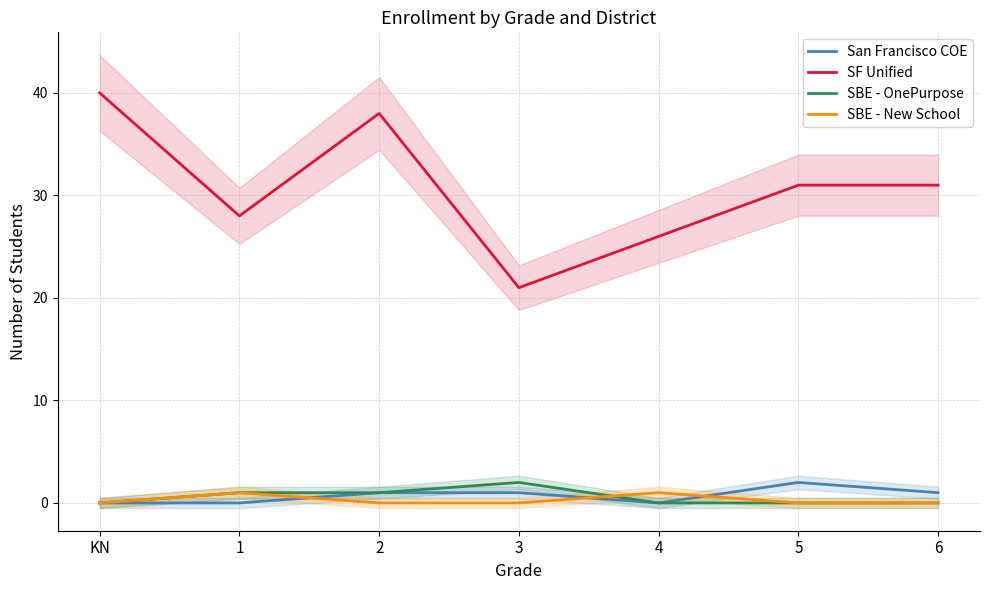

True or false: SF Unified has more than 0 interior local peaks.

True